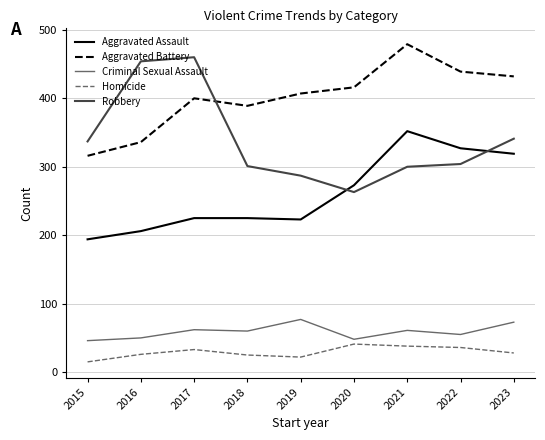

The value of Criminal Sexual Assault at 2020 is 86. True or false?

False